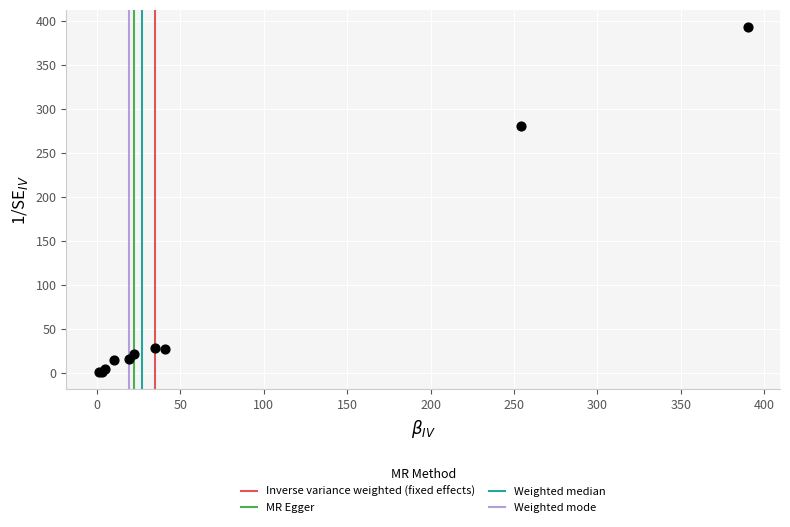

What Y value in the scatter plot is closest to 197?

281